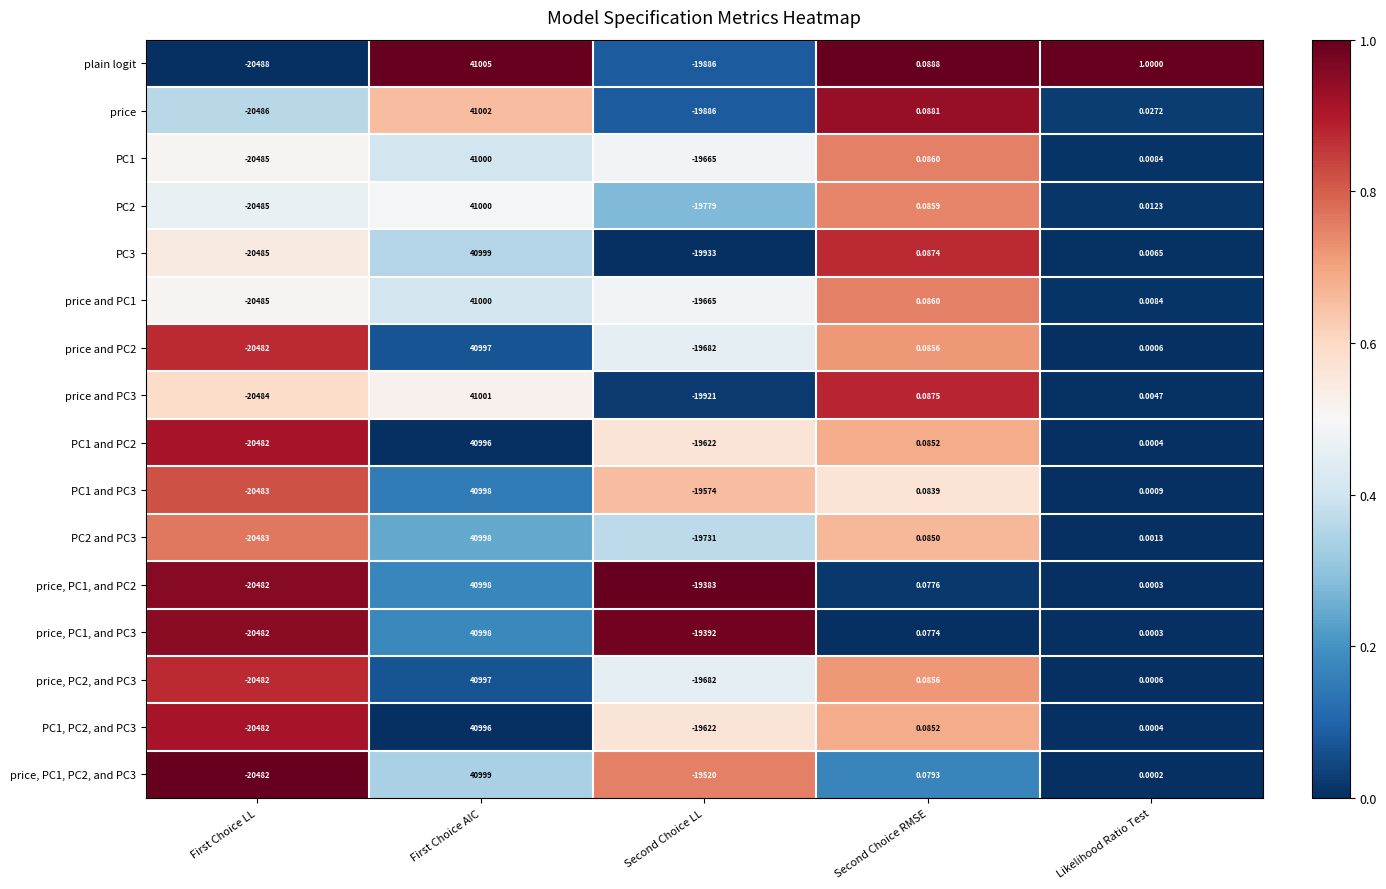

At which category is the sum across all series the highest?

First Choice AIC